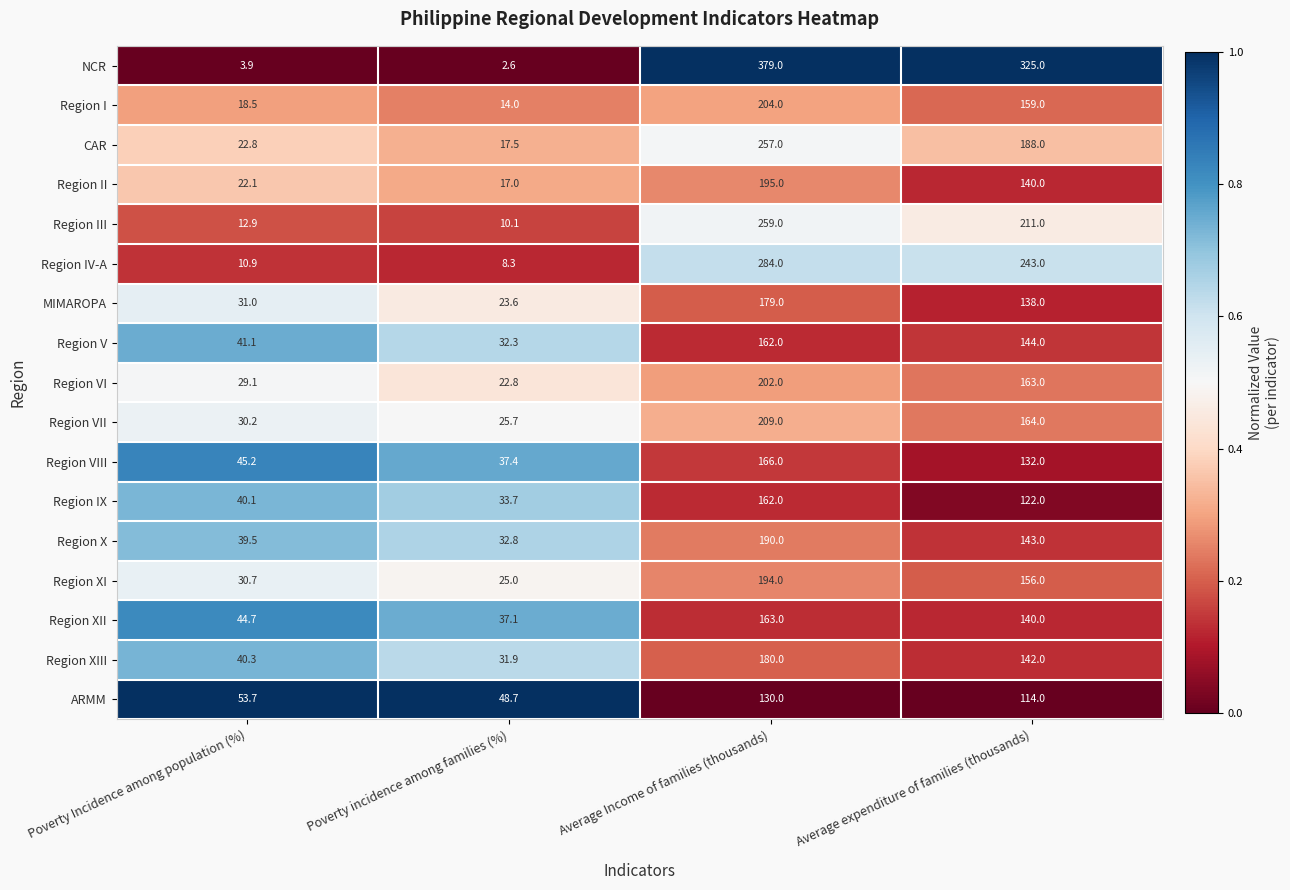

True or false: Region VIII has a value of 132.0 at Average expenditure of families (thousands).

True